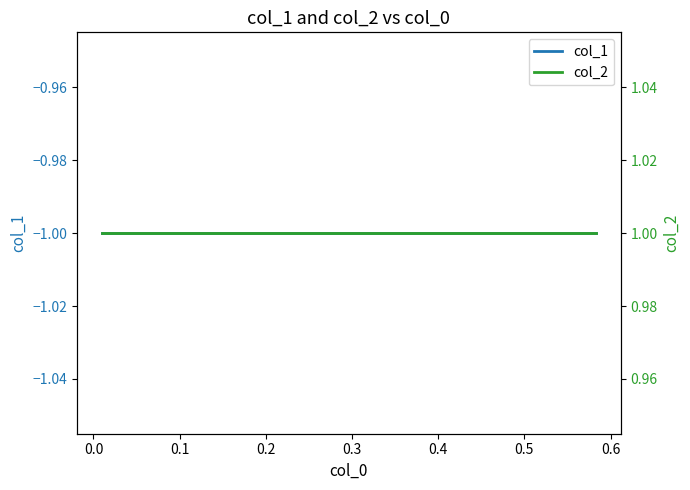

What is the label of the 5th point from the right?

0.4